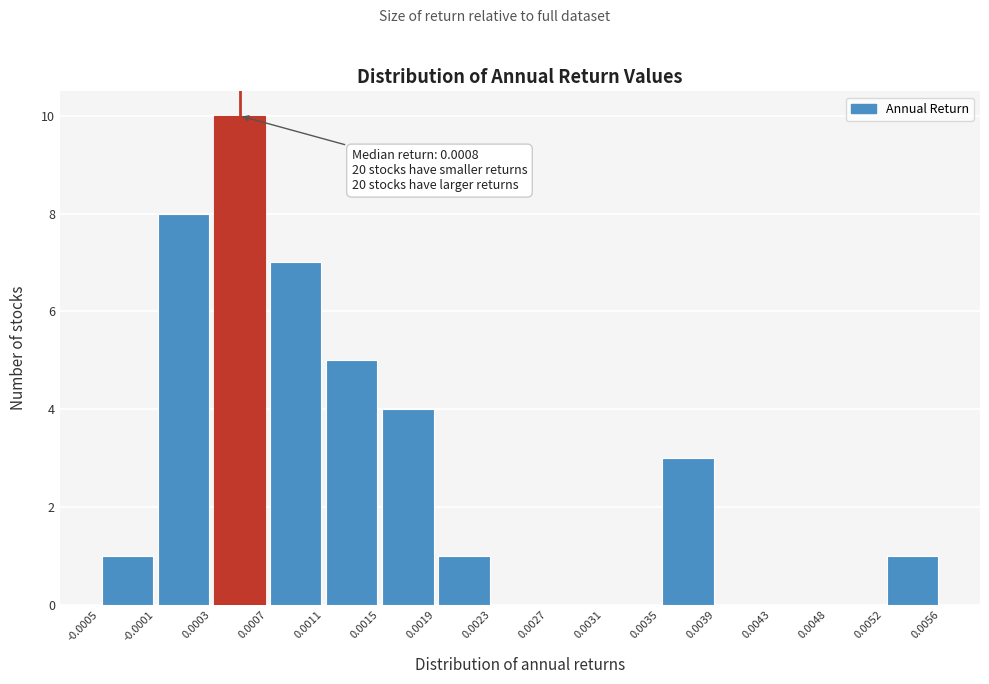

Over which range of the x-axis is the bar tallest?

0.0003 to 0.0007